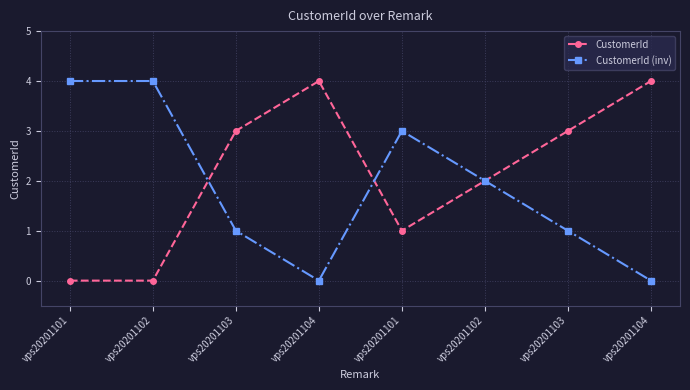

The CustomerId series shows 0 at vps20201102. True or false?

True